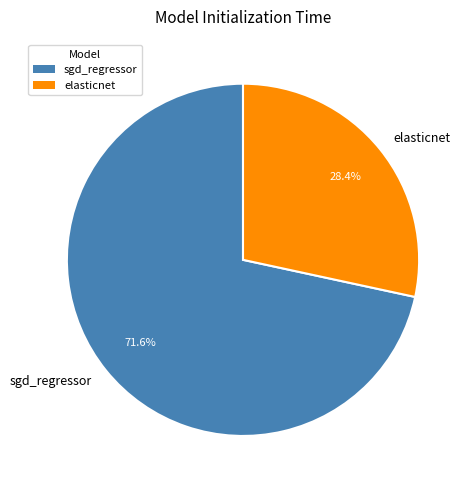

Which category has the smallest portion of the pie?

elasticnet